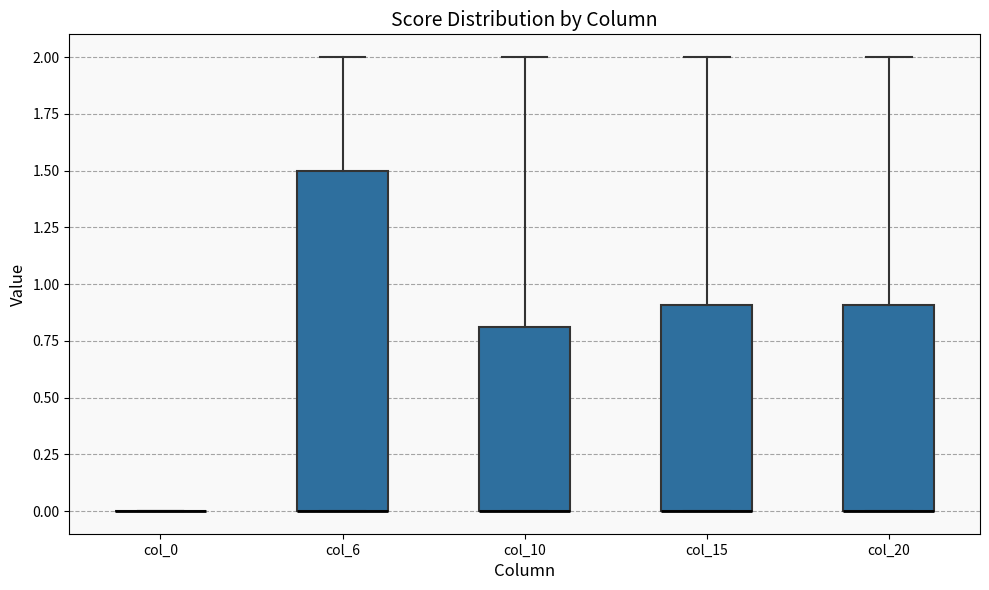

Comparing the boxes themselves (not the whiskers), which one is the tallest?

col_6